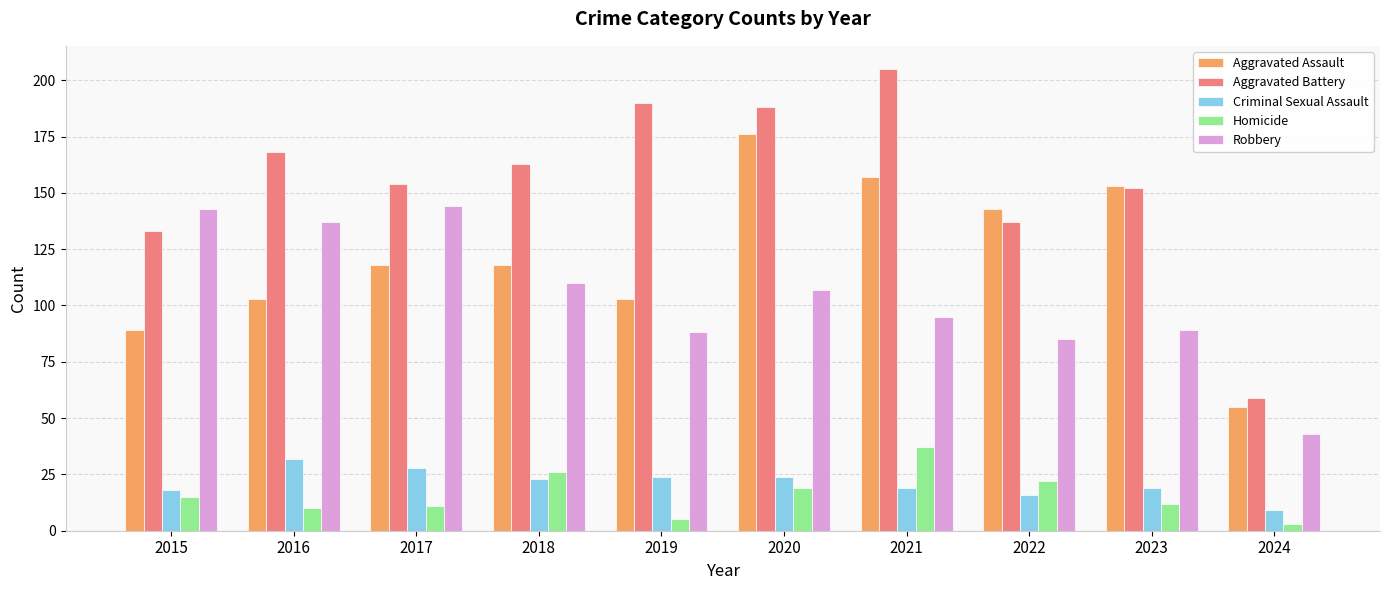

At which label does Robbery first exceed 107?

2015